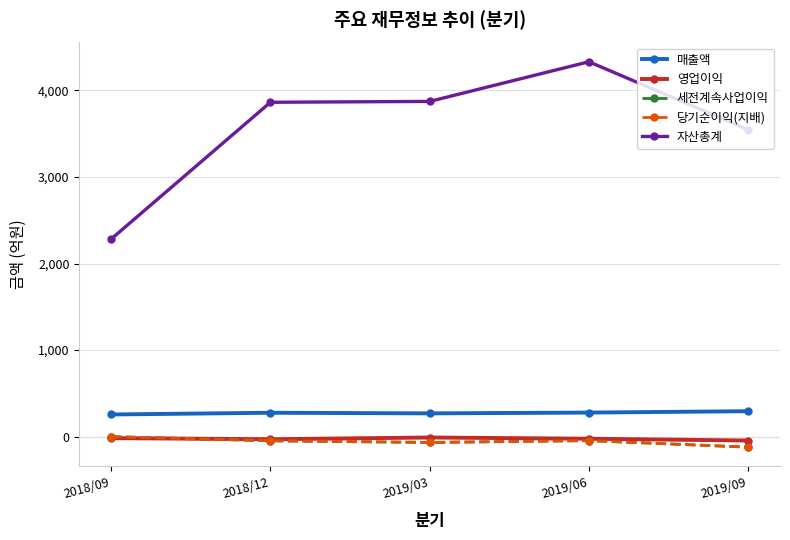

True or false: 세전계속사업이익 has a value of -122 at 2019/09.

True